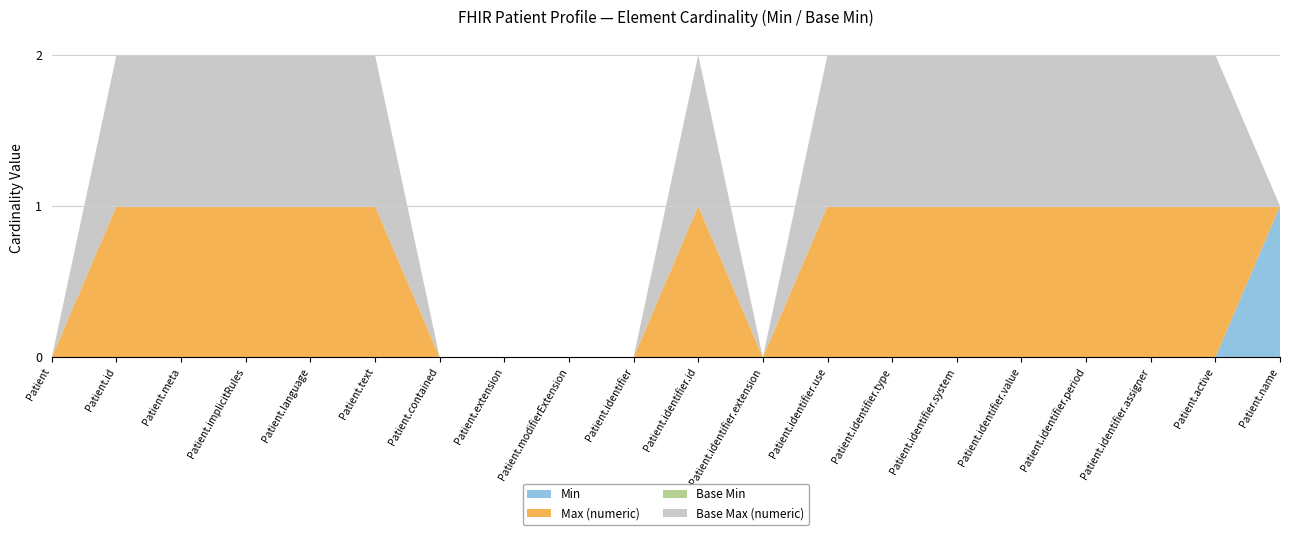

Reading left to right, list all the values displayed in this chart.

Min: Patient=0	Patient.id=0	Patient.meta=0	Patient.implicitRules=0	Patient.language=0	Patient.text=0	Patient.contained=0	Patient.extension=0	Patient.modifierExtension=0	Patient.identifier=0	Patient.identifier.id=0	Patient.identifier.extension=0	Patient.identifier.use=0	Patient.identifier.type=0	Patient.identifier.system=0	Patient.identifier.value=0	Patient.identifier.period=0	Patient.identifier.assigner=0	Patient.active=0	Patient.name=1
Max (numeric): Patient=0	Patient.id=1	Patient.meta=1	Patient.implicitRules=1	Patient.language=1	Patient.text=1	Patient.contained=0	Patient.extension=0	Patient.modifierExtension=0	Patient.identifier=0	Patient.identifier.id=1	Patient.identifier.extension=0	Patient.identifier.use=1	Patient.identifier.type=1	Patient.identifier.system=1	Patient.identifier.value=1	Patient.identifier.period=1	Patient.identifier.assigner=1	Patient.active=1	Patient.name=0
Base Min: Patient=0	Patient.id=0	Patient.meta=0	Patient.implicitRules=0	Patient.language=0	Patient.text=0	Patient.contained=0	Patient.extension=0	Patient.modifierExtension=0	Patient.identifier=0	Patient.identifier.id=0	Patient.identifier.extension=0	Patient.identifier.use=0	Patient.identifier.type=0	Patient.identifier.system=0	Patient.identifier.value=0	Patient.identifier.period=0	Patient.identifier.assigner=0	Patient.active=0	Patient.name=0
Base Max (numeric): Patient=0	Patient.id=1	Patient.meta=1	Patient.implicitRules=1	Patient.language=1	Patient.text=1	Patient.contained=0	Patient.extension=0	Patient.modifierExtension=0	Patient.identifier=0	Patient.identifier.id=1	Patient.identifier.extension=0	Patient.identifier.use=1	Patient.identifier.type=1	Patient.identifier.system=1	Patient.identifier.value=1	Patient.identifier.period=1	Patient.identifier.assigner=1	Patient.active=1	Patient.name=0